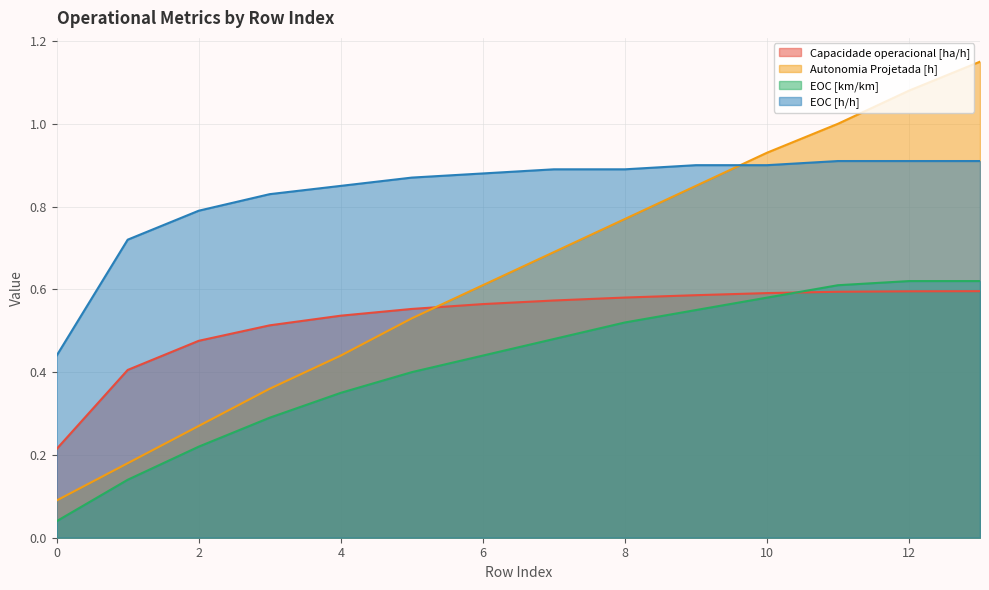

How many lines are shown in the chart?

4